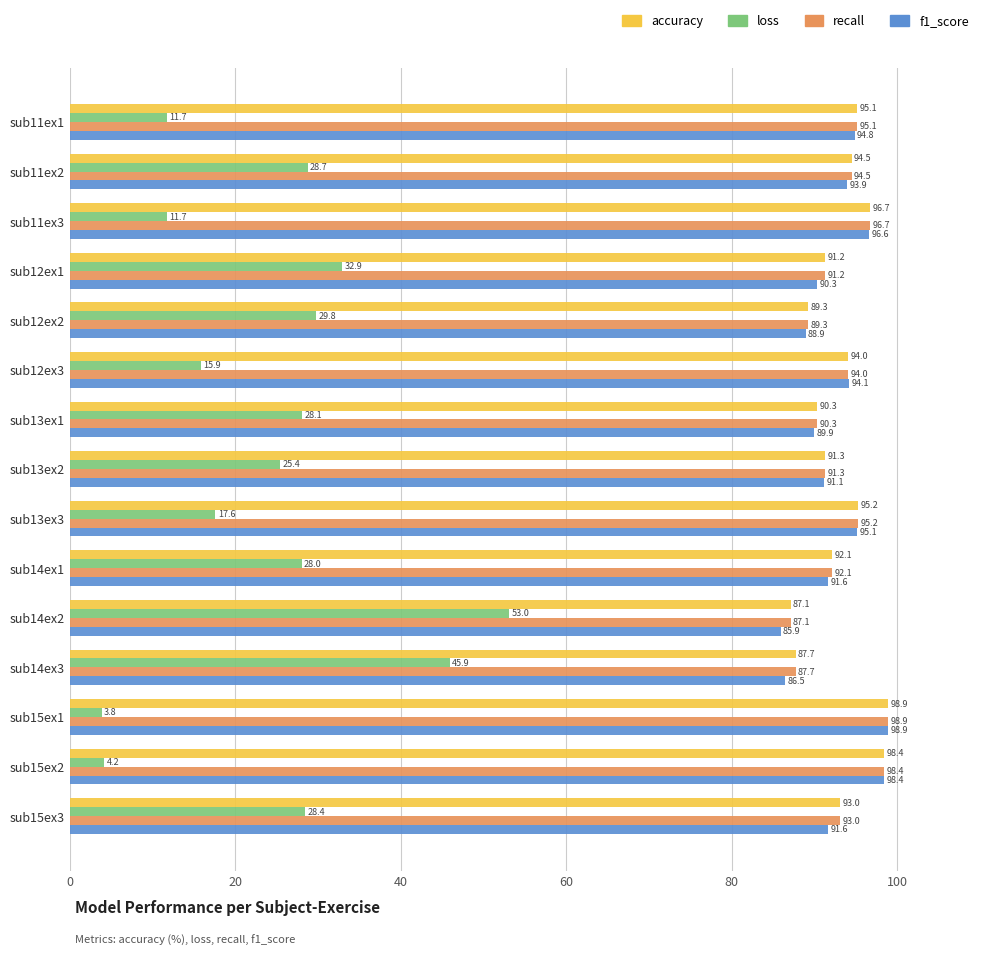

List the labels in order of accuracy value, largest first.

sub15ex1, sub15ex2, sub11ex3, sub13ex3, sub11ex1, sub11ex2, sub12ex3, sub15ex3, sub14ex1, sub13ex2, sub12ex1, sub13ex1, sub12ex2, sub14ex3, sub14ex2